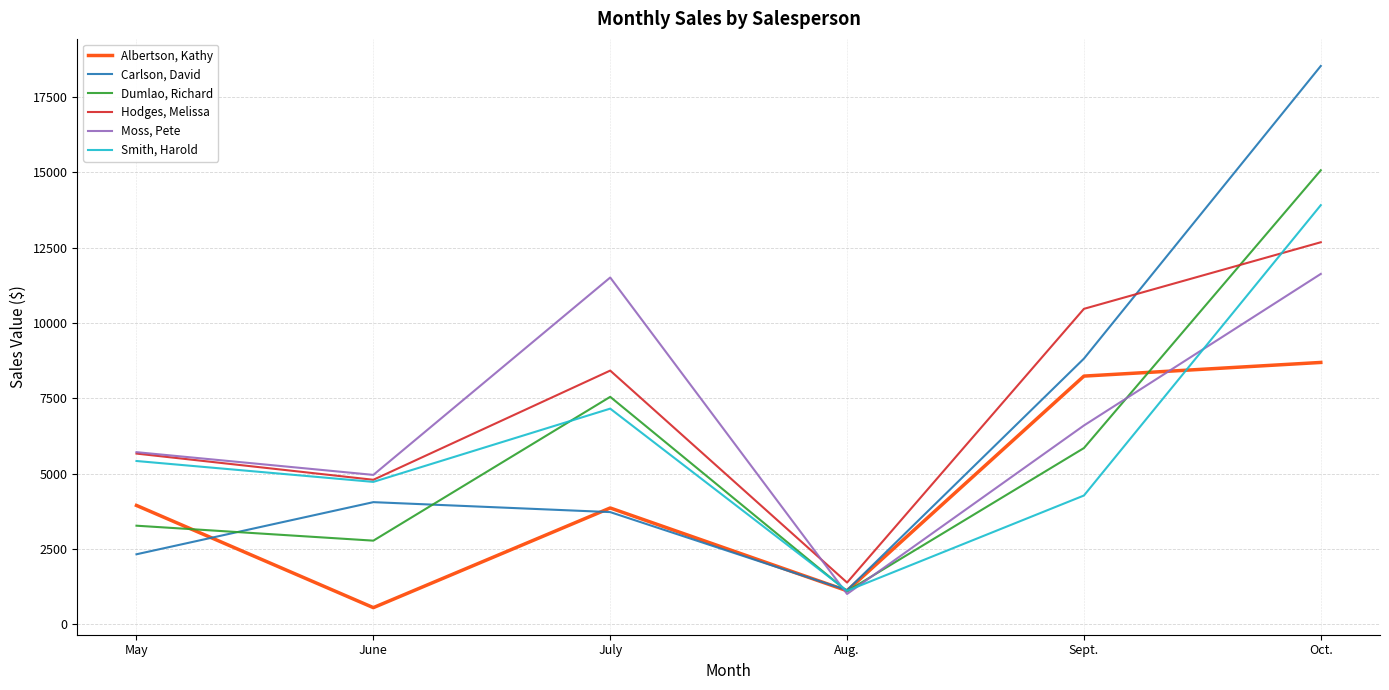

Reading left to right, what are all the values shown in this chart?

Albertson, Kathy: May=3947	June=557	July=3863	Aug.=1117	Sept.=8237	Oct.=8690
Carlson, David: May=2327	June=4056	July=3726	Aug.=1135	Sept.=8817	Oct.=18524
Dumlao, Richard: May=3275	June=2779	July=7549	Aug.=1101	Sept.=5850	Oct.=15065
Hodges, Melissa: May=5667	June=4798	July=8420	Aug.=1389	Sept.=10468	Oct.=12677
Moss, Pete: May=5714	June=4960	July=11507	Aug.=1010	Sept.=6599	Oct.=11626
Smith, Harold: May=5421	June=4728	July=7158	Aug.=1116	Sept.=4276	Oct.=13907